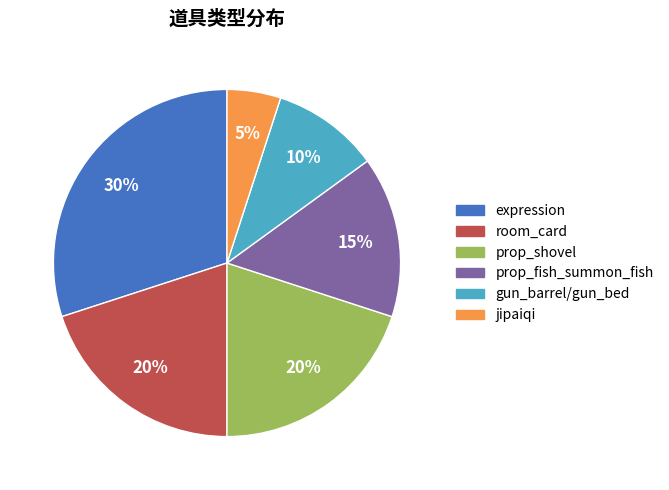

Is there a majority slice in this chart?

No